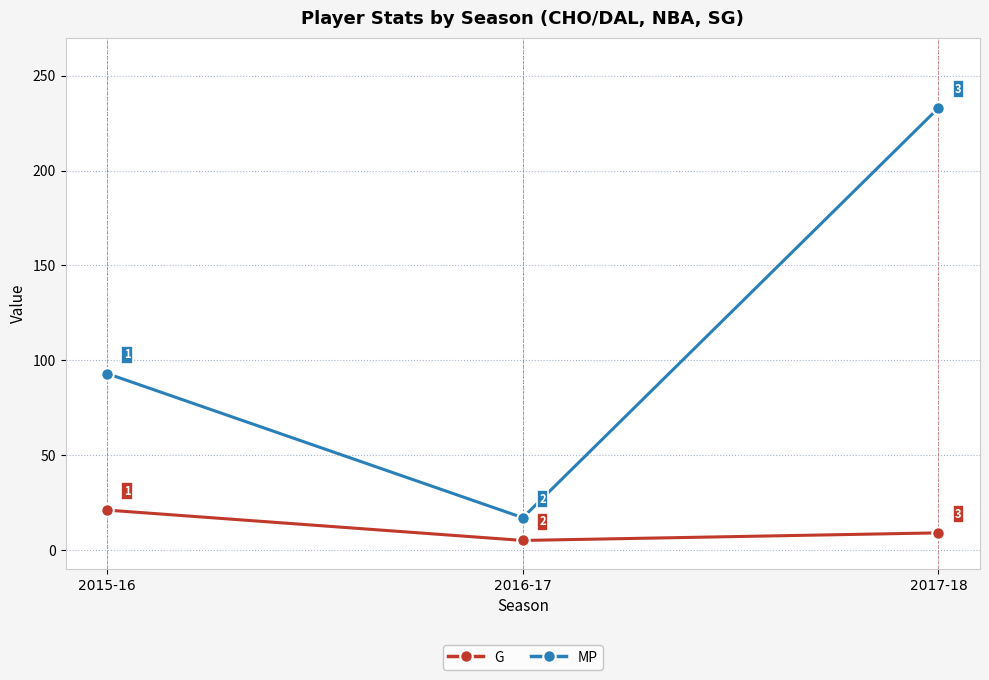

Count the MP values in the range 17 to 233.

3